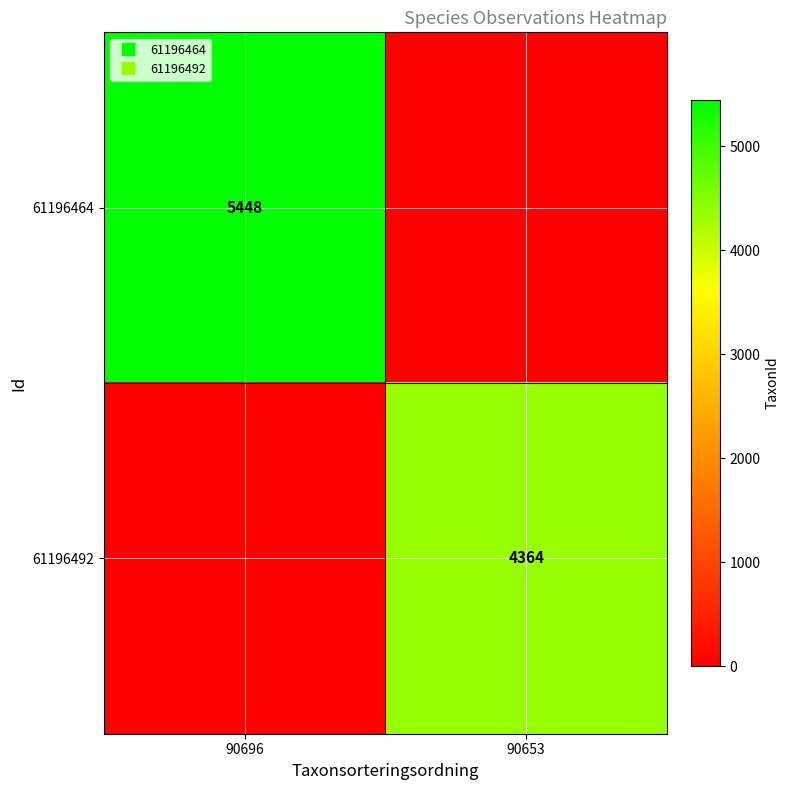

What value does the 61196492 series have at 90653, to the nearest 100?

4400